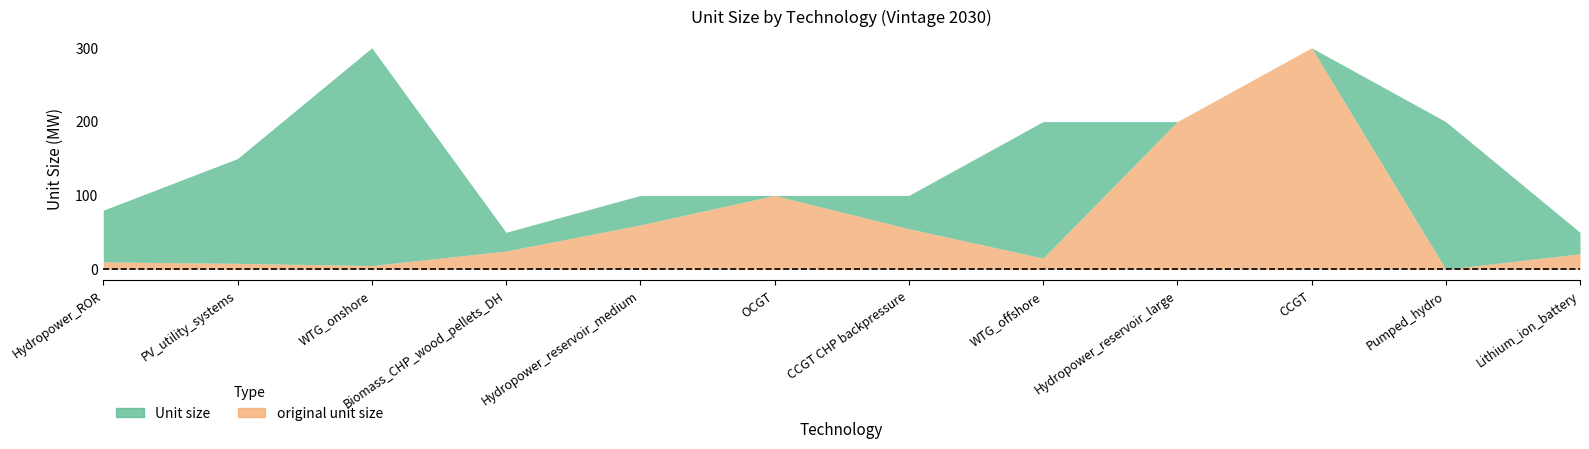

Which category has the lowest value across all series?

Pumped_hydro